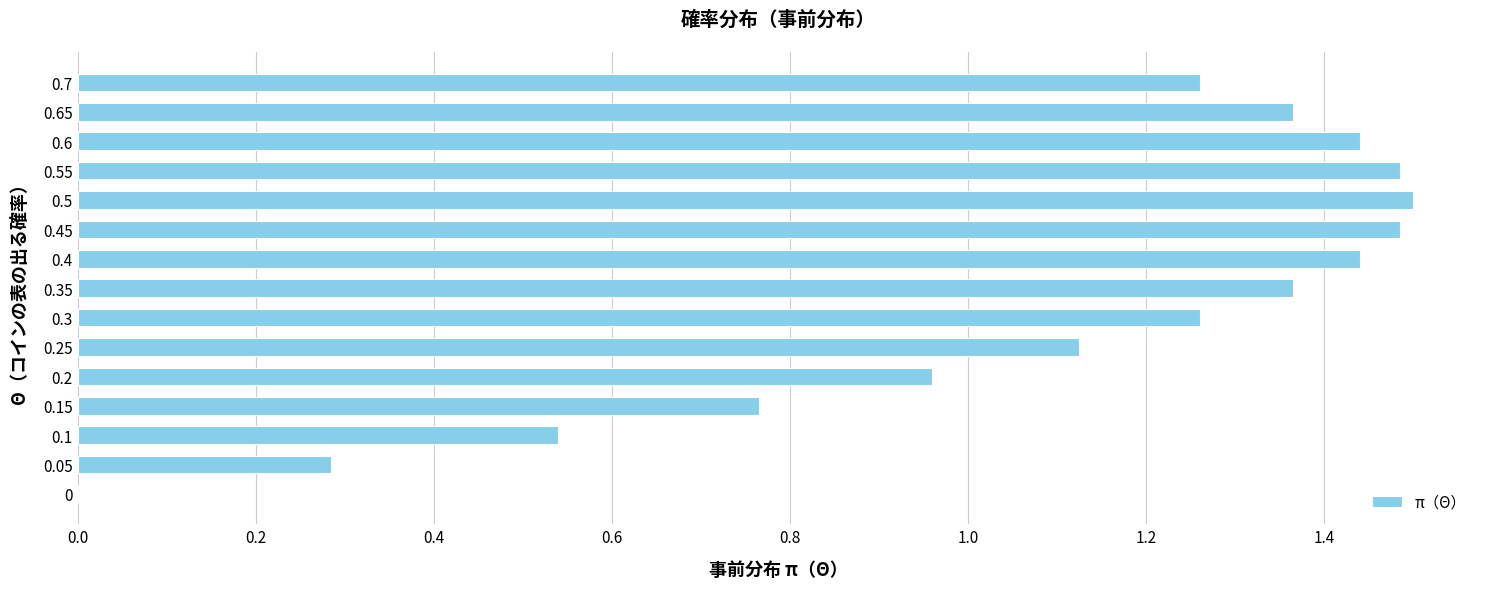

Count the number of categories in the chart.

15